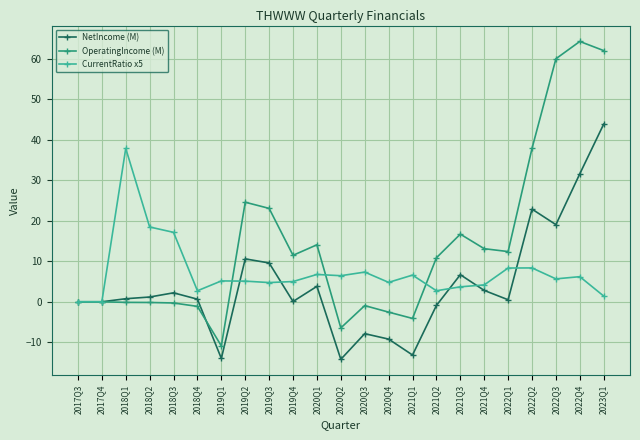

What is the minimum value for NetIncome (M)?

-14.2